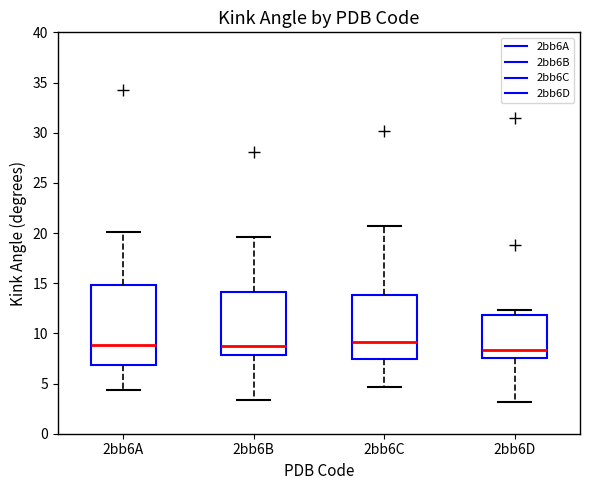

Reading left to right, read every box against the y-axis: the position of its median line, the range the box covers, and the ends of its whiskers. The values are not printed on the chart, so give them approximately, as read against the axis.

2bb6A: median 9.0, box 7.0 to 15.0, whiskers 4.5 to 20.0
2bb6B: median 8.5, box 8.0 to 14.0, whiskers 3.5 to 19.5
2bb6C: median 9.0, box 7.5 to 14.0, whiskers 4.5 to 20.5
2bb6D: median 8.5, box 7.5 to 12.0, whiskers 3.0 to 12.5